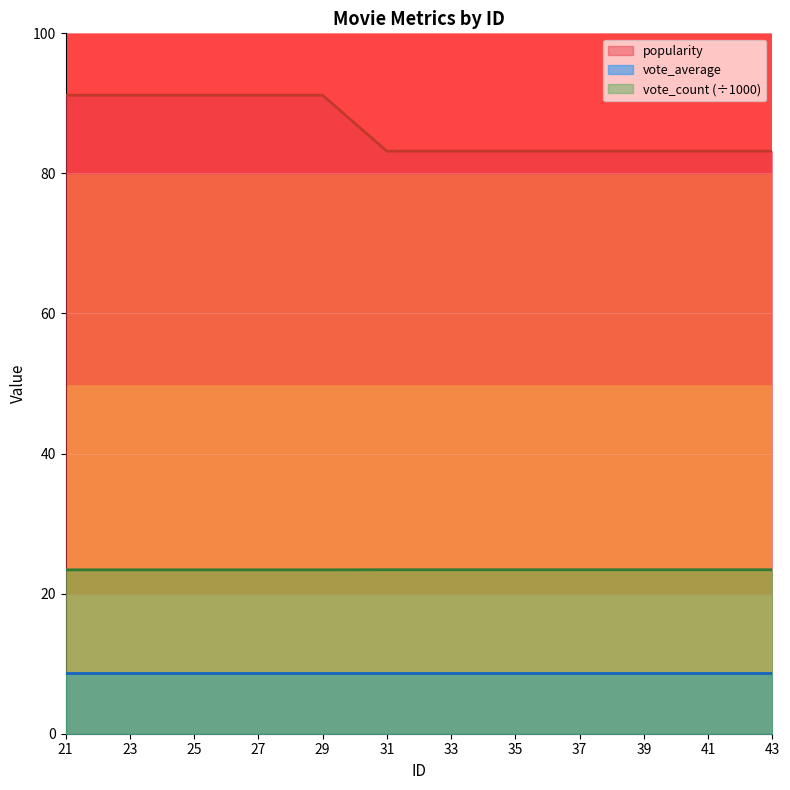

True or false: popularity has more than 2 points higher than both neighbors.

False